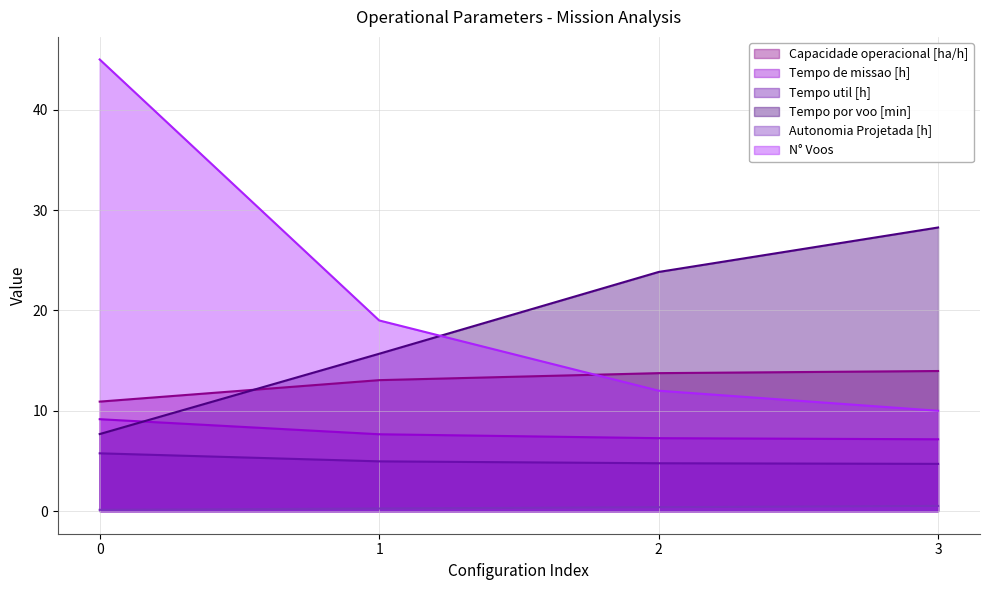

True or false: N° Voos and Tempo util [h] cross at least once.

False